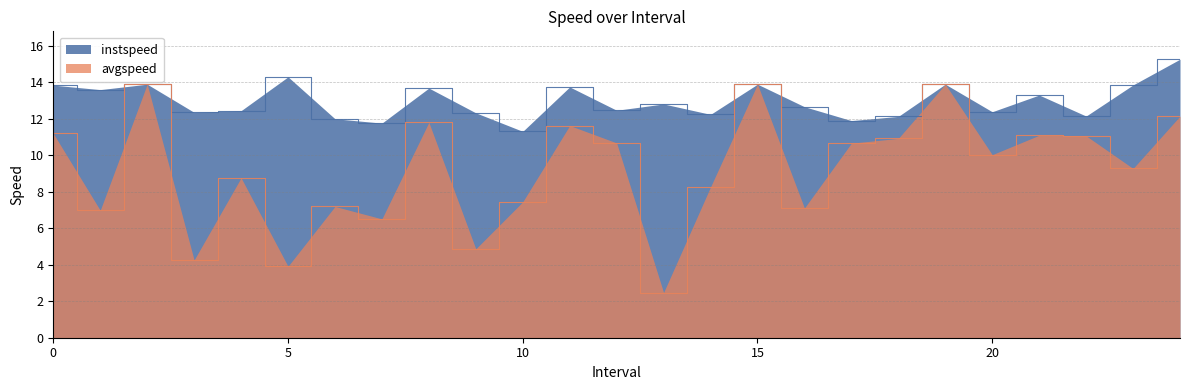

How many data points in avgspeed are above 10?

13